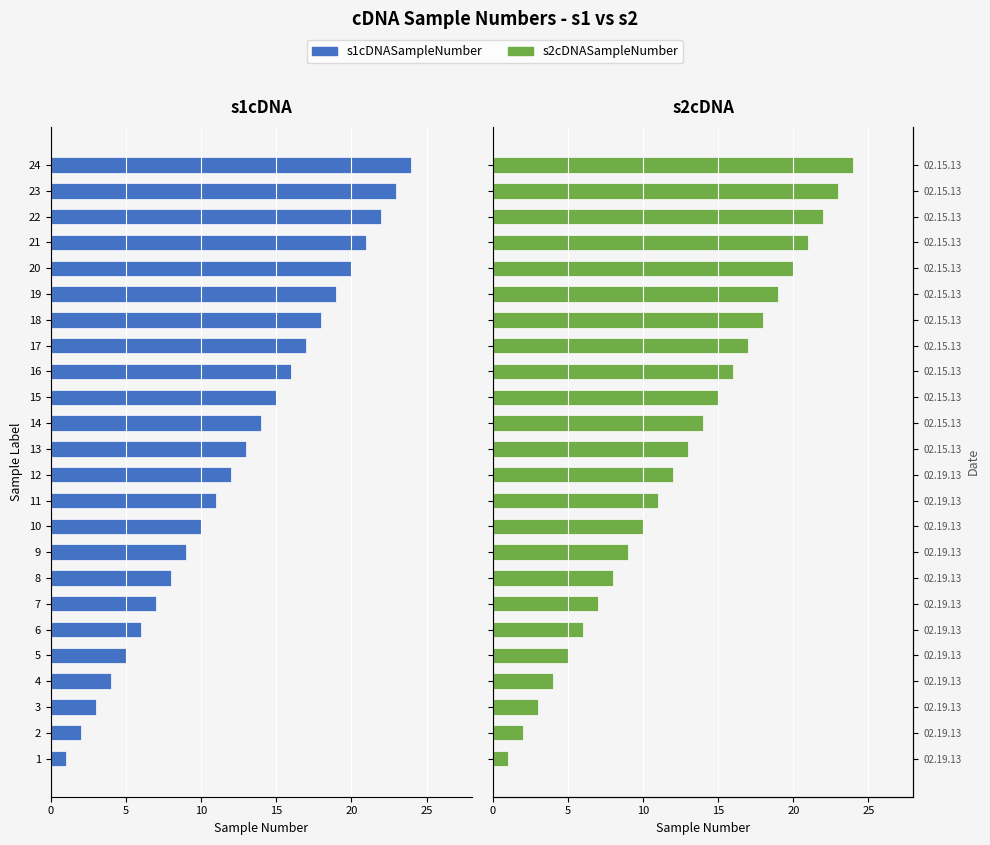

What is the greatest value displayed?

24